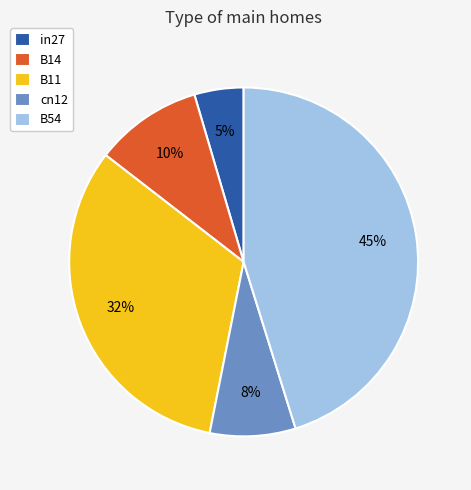

Does in27 represent more than half of the total?

No